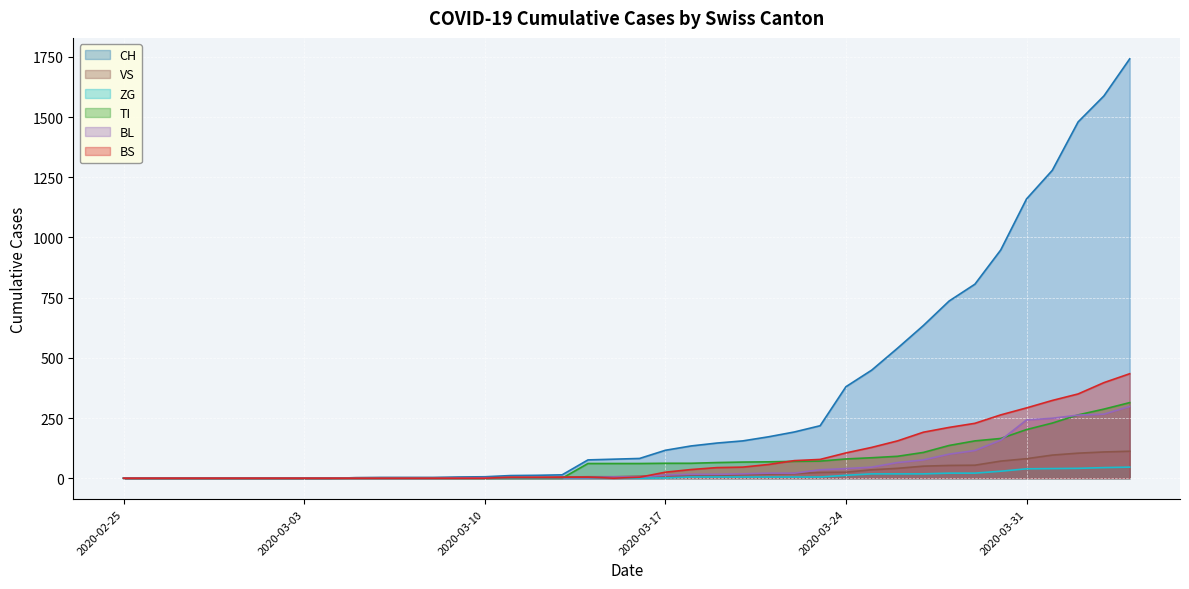

What is the greatest value displayed?

1742